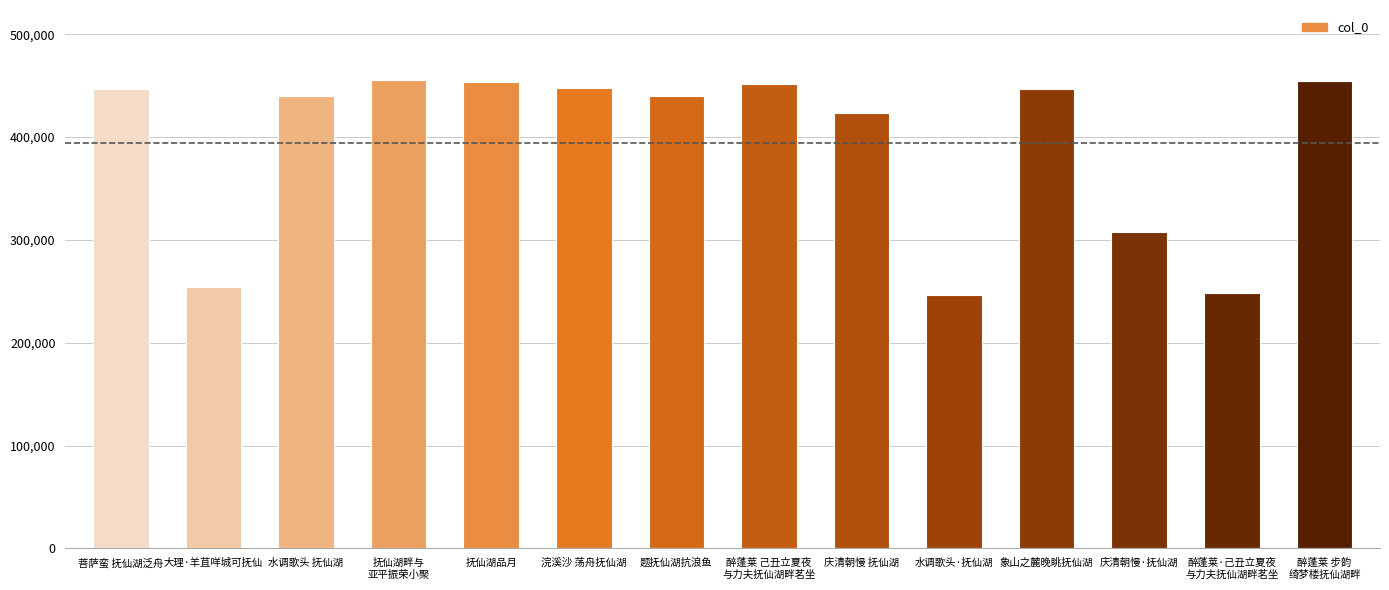

What is the maximum value shown in the chart?

455353